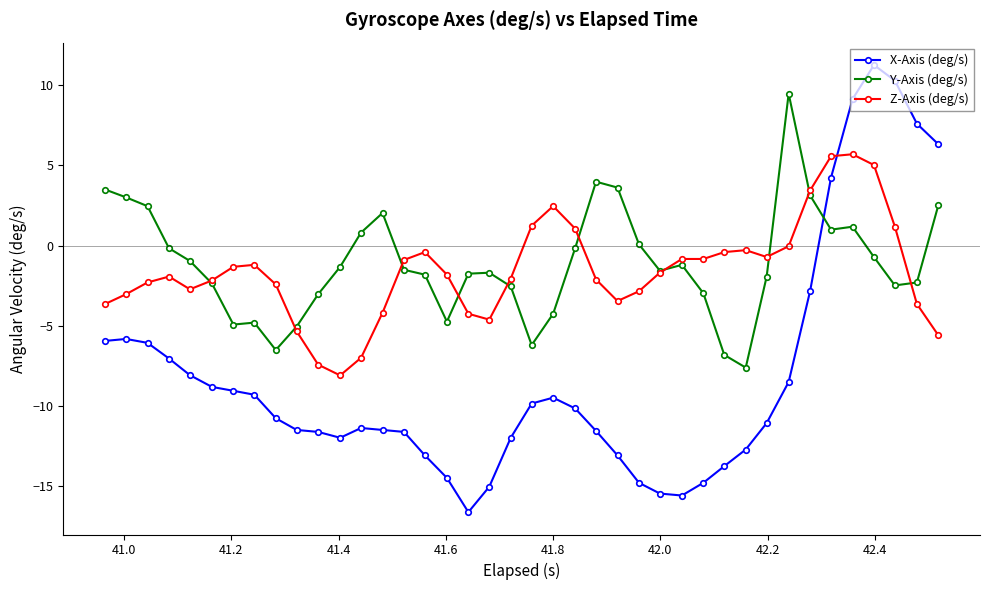

What is the sum of all Y-Axis (deg/s) values?

-44.4